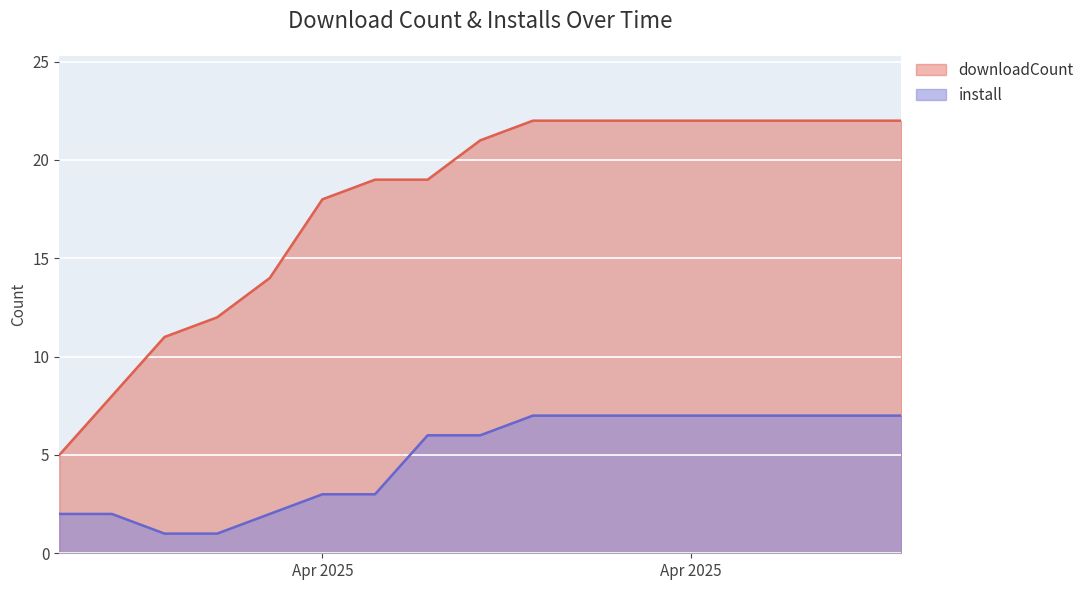

True or false: downloadCount and install intersect in this chart.

False